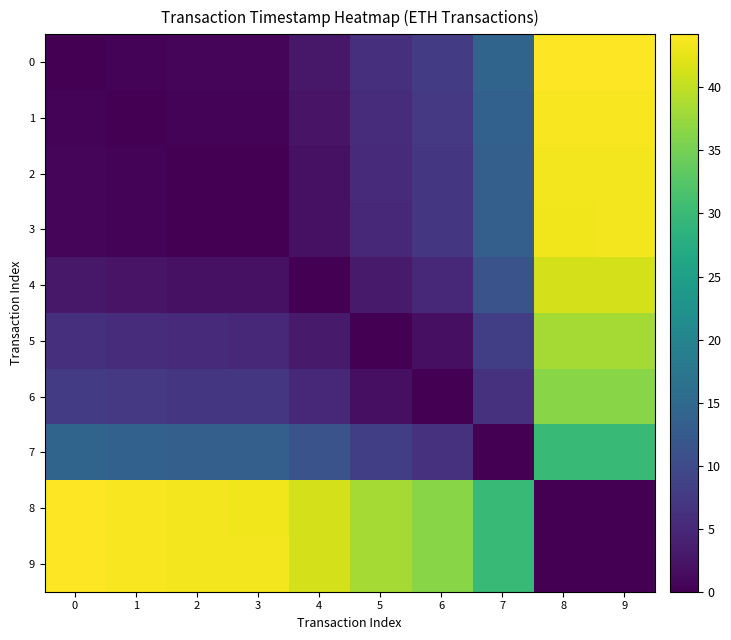

Reading left to right, extract all data points from this chart.

row_0: 0=0.0	1=0.4	2=0.8	3=0.8	4=2.8	5=6.0	6=7.8	7=14.2	8=44.2	9=44.2
row_1: 0=0.4	1=0.0	2=0.4	3=0.5	4=2.4	5=5.6	6=7.4	7=13.8	8=43.8	9=43.8
row_2: 0=0.8	1=0.4	2=0.0	3=0.0	4=2.0	5=5.2	6=7.0	7=13.4	8=43.4	9=43.4
row_3: 0=0.8	1=0.5	2=0.0	3=0.0	4=2.0	5=5.2	6=6.9	7=13.3	8=43.3	9=43.4
row_4: 0=2.8	1=2.4	2=2.0	3=2.0	4=0.0	5=3.2	6=5.0	7=11.4	8=41.4	9=41.4
row_5: 0=6.0	1=5.6	2=5.2	3=5.2	4=3.2	5=0.0	6=1.8	7=8.2	8=38.2	9=38.2
row_6: 0=7.8	1=7.4	2=7.0	3=6.9	4=5.0	5=1.8	6=0.0	7=6.4	8=36.4	9=36.4
row_7: 0=14.2	1=13.8	2=13.4	3=13.3	4=11.4	5=8.2	6=6.4	7=0.0	8=30.0	9=30.0
row_8: 0=44.2	1=43.8	2=43.4	3=43.3	4=41.4	5=38.2	6=36.4	7=30.0	8=0.0	9=0.0
row_9: 0=44.2	1=43.8	2=43.4	3=43.4	4=41.4	5=38.2	6=36.4	7=30.0	8=0.0	9=0.0